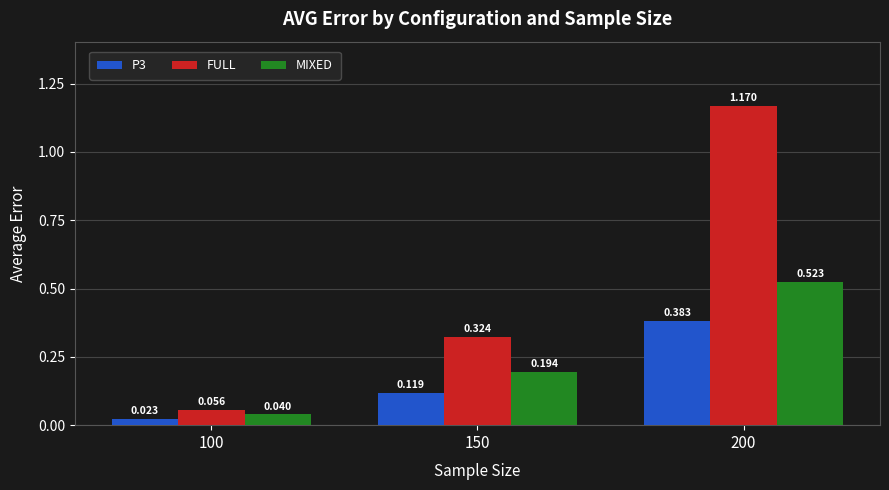

What is the difference between the highest and lowest values at 200?

0.8